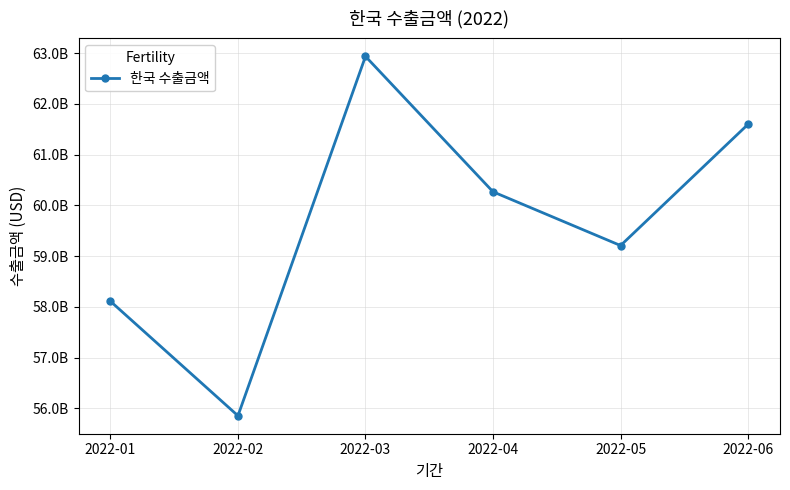

What is the sum of all values?

357983147783.0